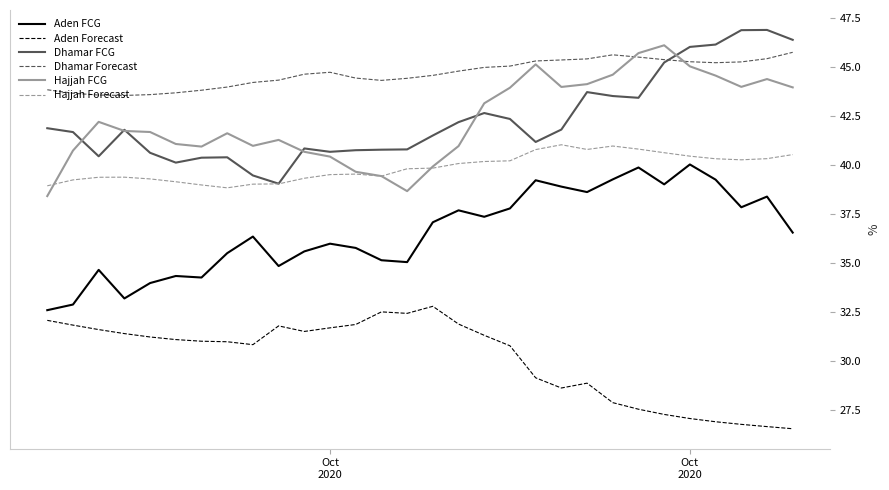

What is the maximum value for Dhamar Forecast?

45.8